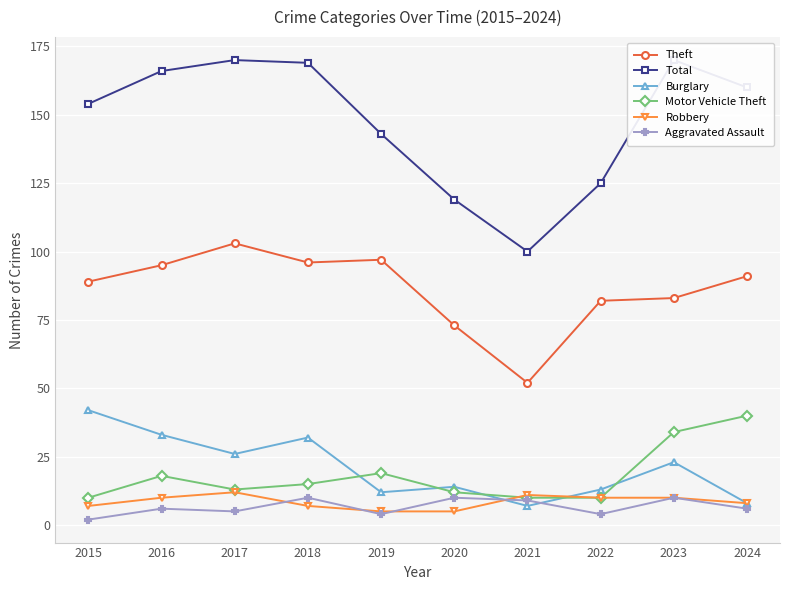

What is the maximum value shown in the chart?

170